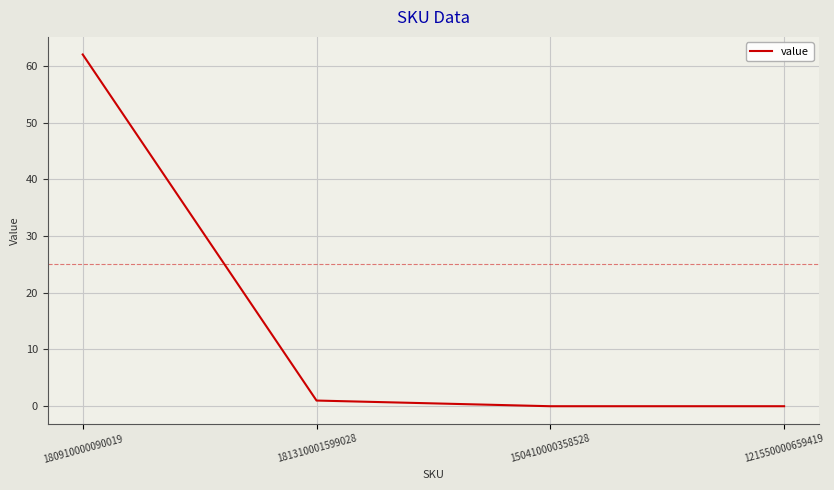

What position from the right is 150410000358528?

2